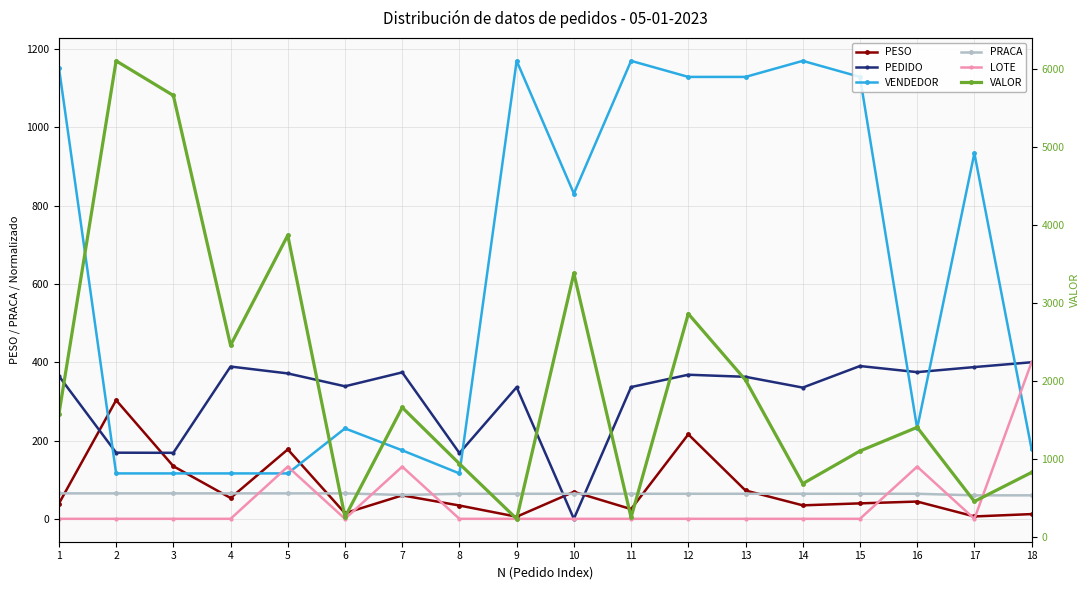

True or false: PESO and VENDEDOR cross at least once.

True